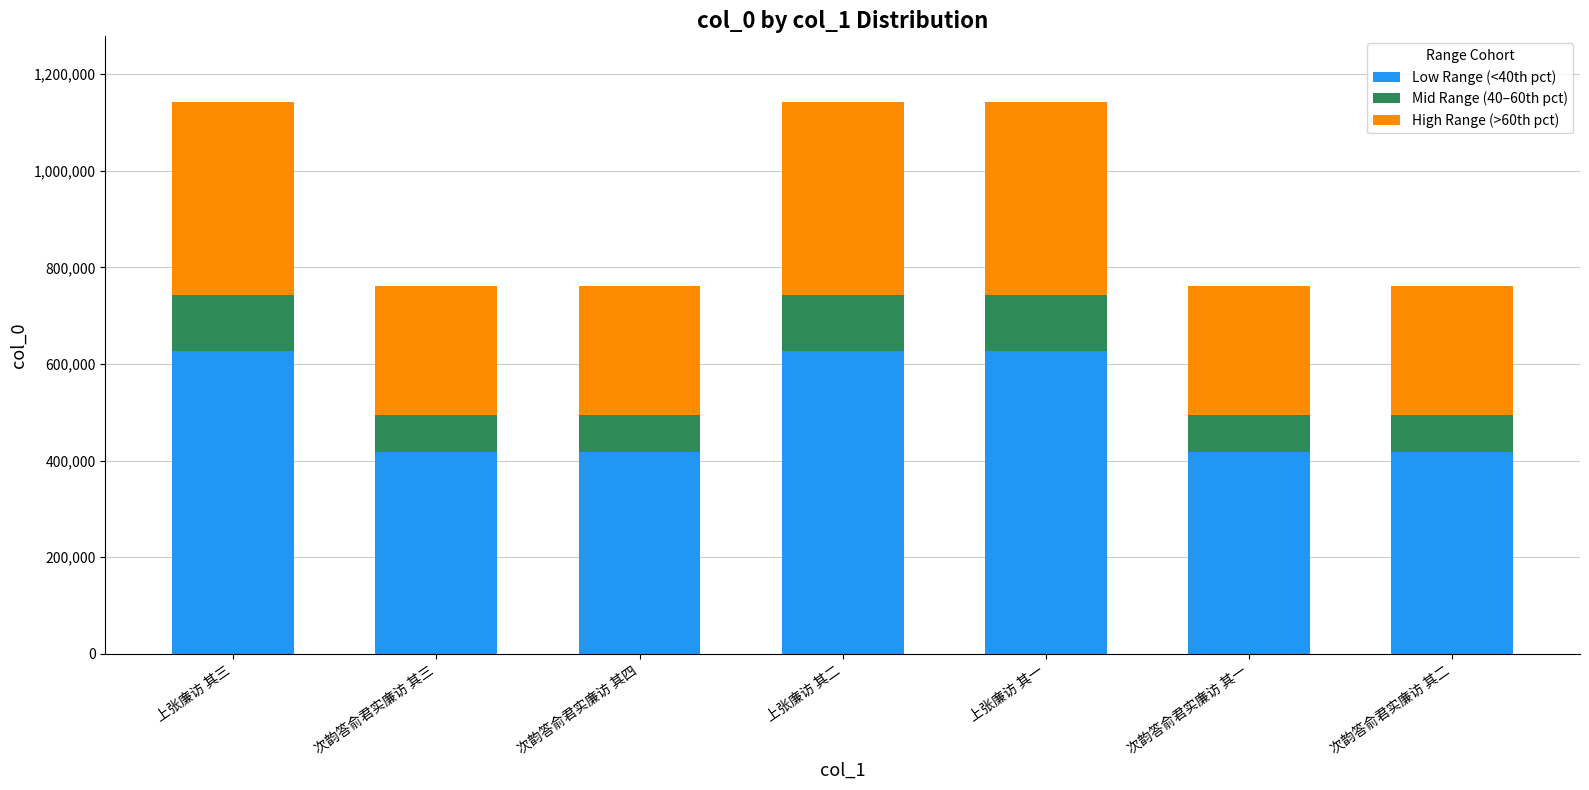

What is the total value across all series at 次韵答俞君实廉访 其二?

760512